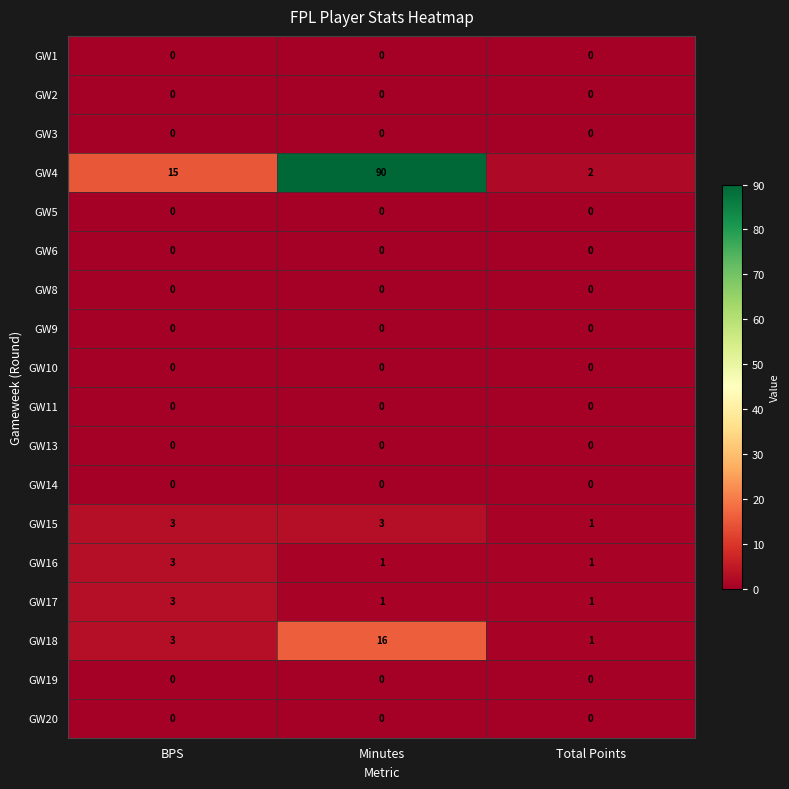

Which label corresponds to the largest value in the chart?

Minutes